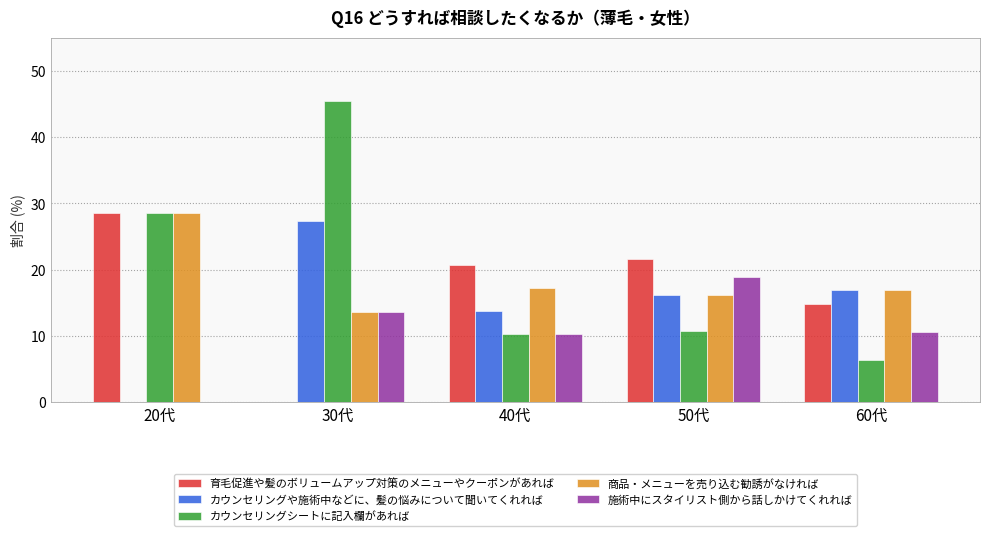

At which category is the sum across all series the highest?

30代